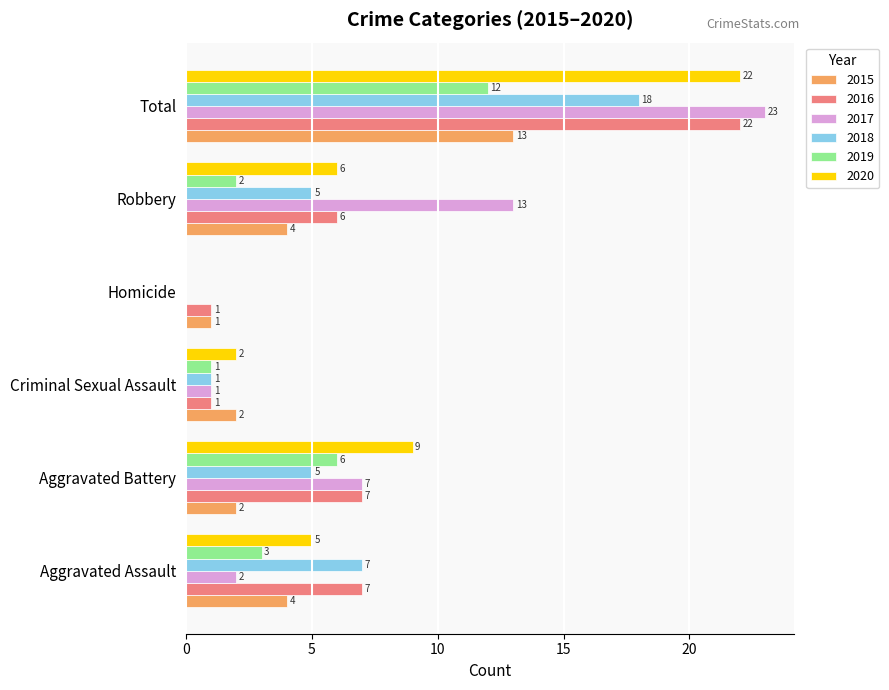

What value does the 2020 series have at Aggravated Battery, to the nearest 5?

10